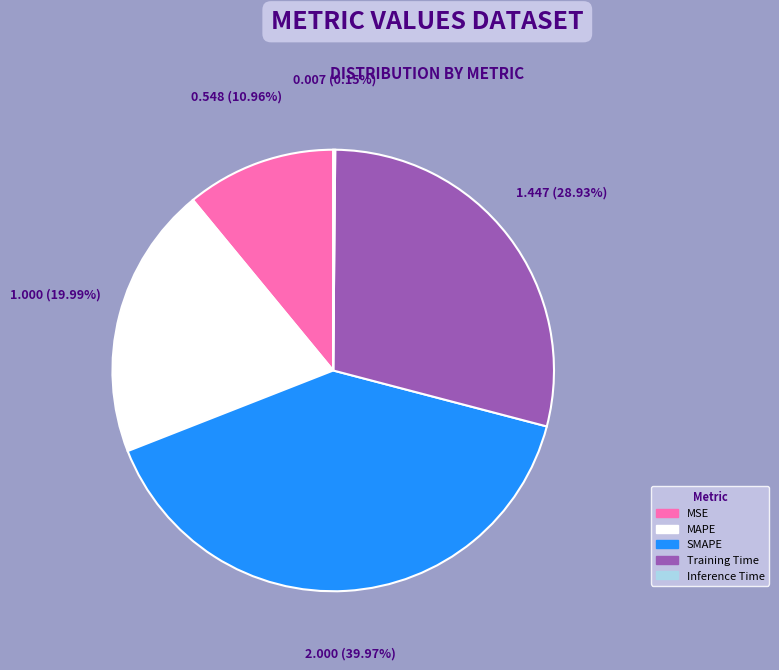

Between SMAPE and MSE, which is larger?

SMAPE